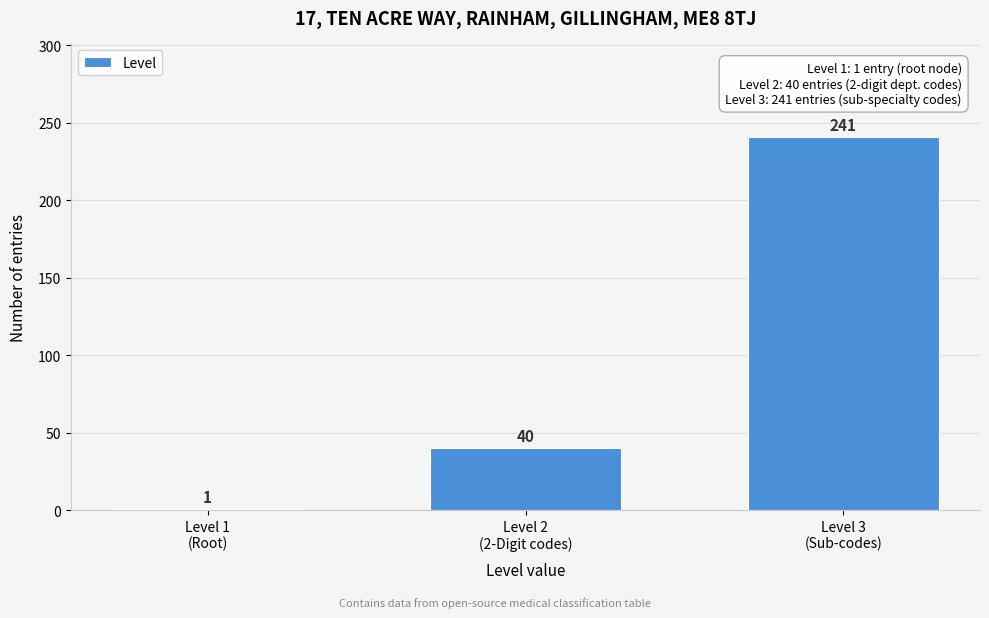

Reading left to right, transcribe all the data shown in this chart.

1	40	241